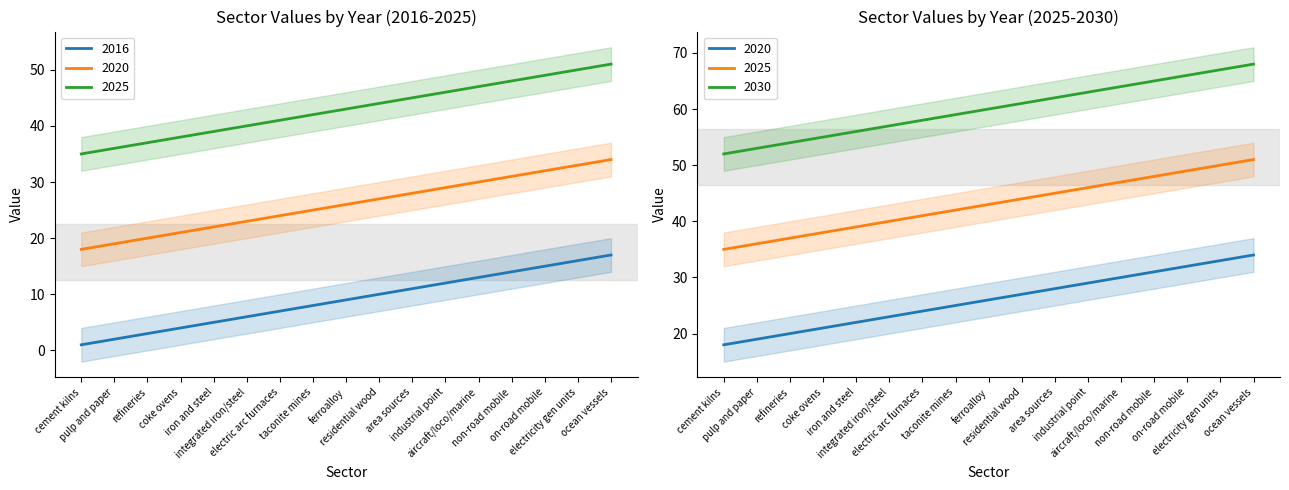

How many data points in 2020 are above 26?

8